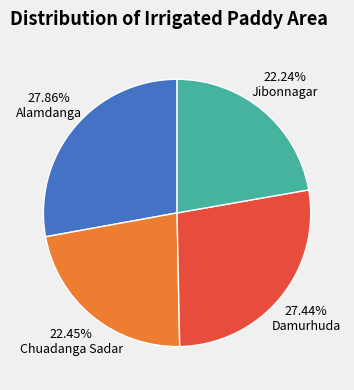

Is there a majority slice in this chart?

No